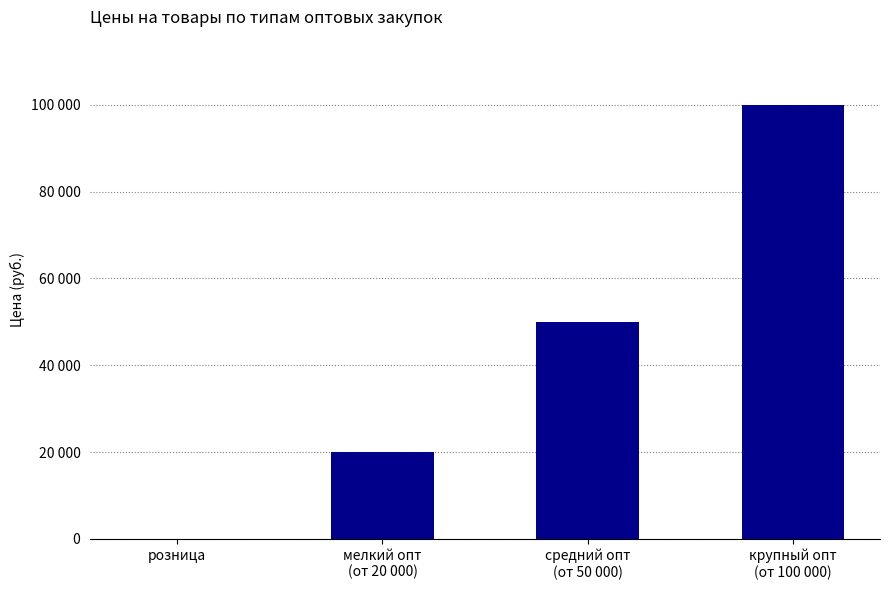

What is the label of the 3rd bar from the left?

средний опт
(от 50 000)